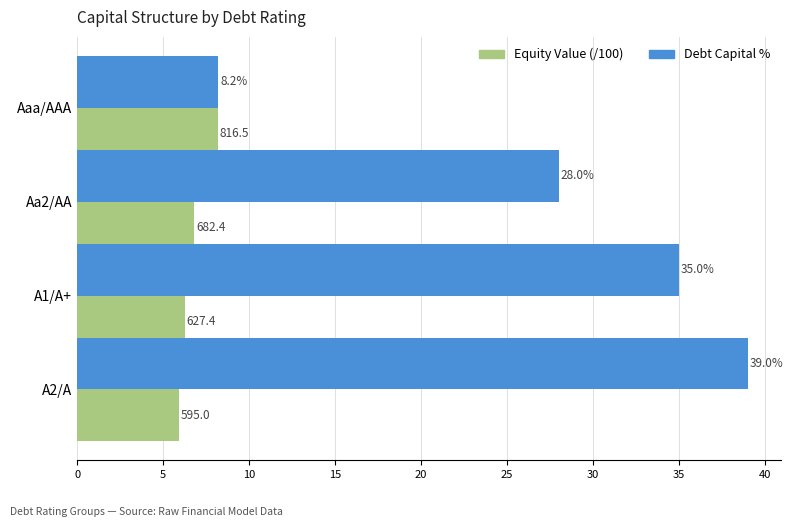

Which series has the widest spread of values?

Debt Capital %